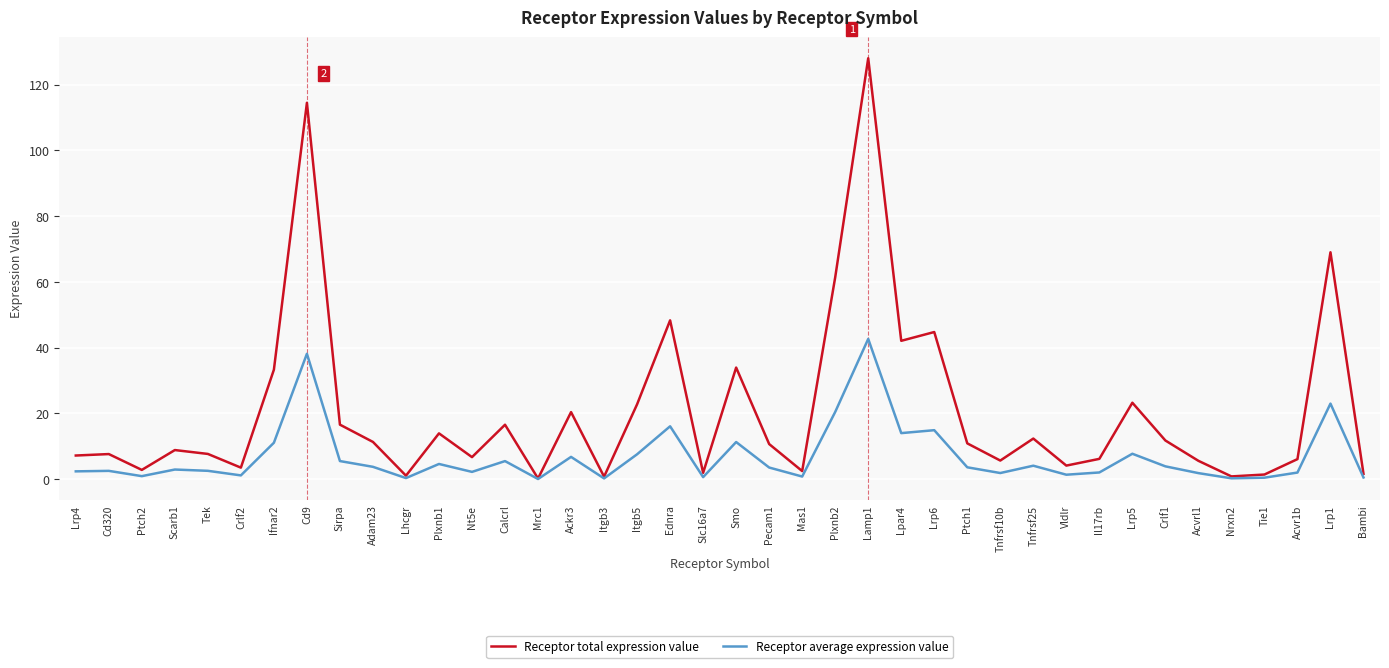

What is the minimum value for Receptor average expression value?

0.1